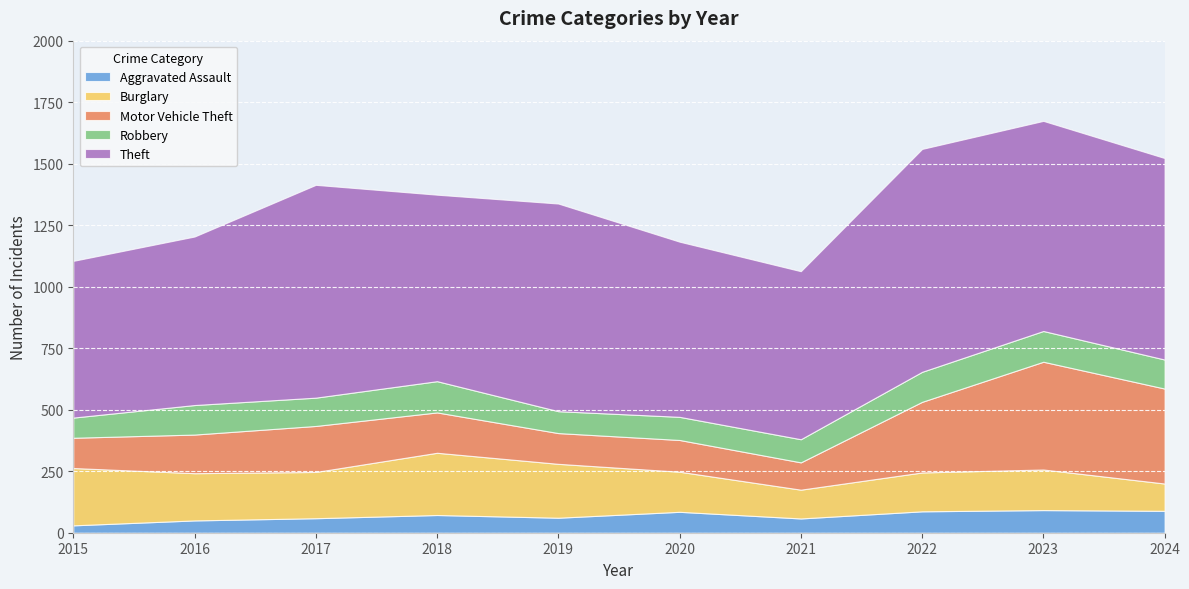

What is the total value across all series at 2023?

1674